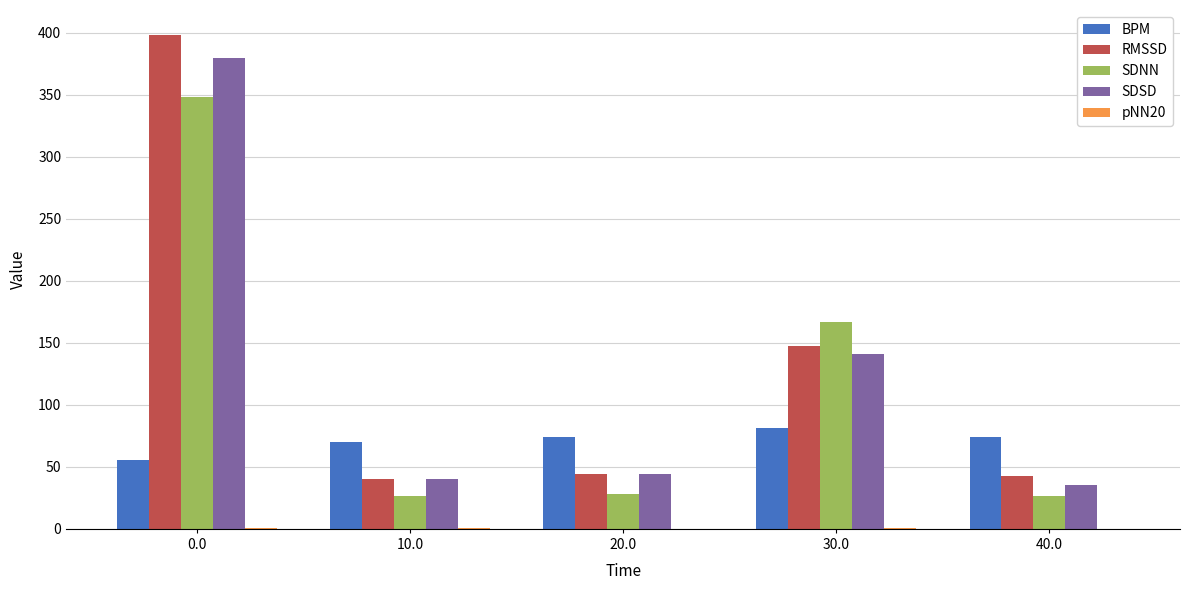

The value of RMSSD at 30.0 is 147.8. True or false?

True